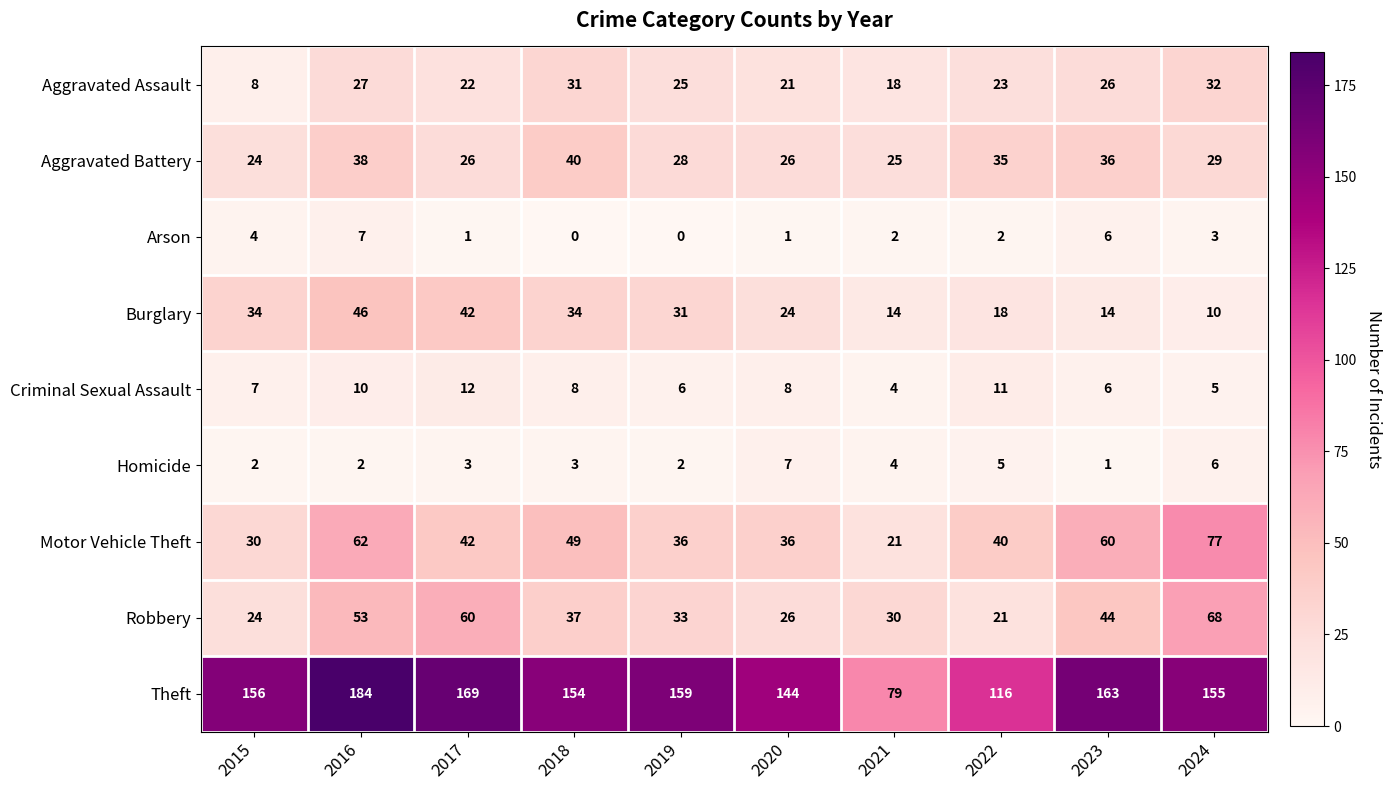

Is it true that Aggravated Battery equals 50 at 2023?

False